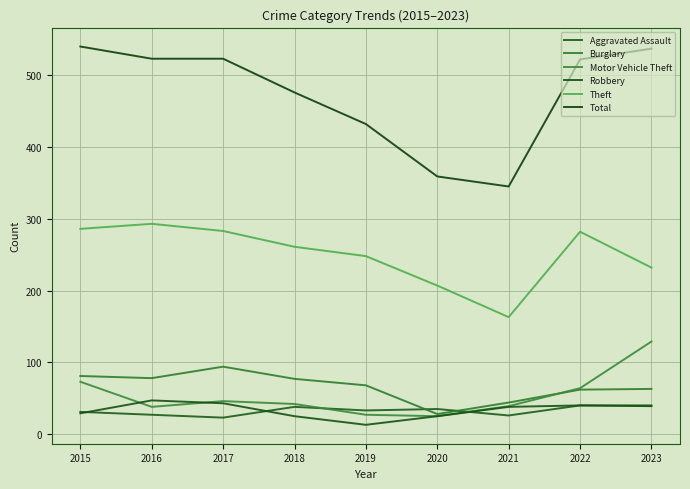

True or false: Theft and Burglary cross at least once.

False